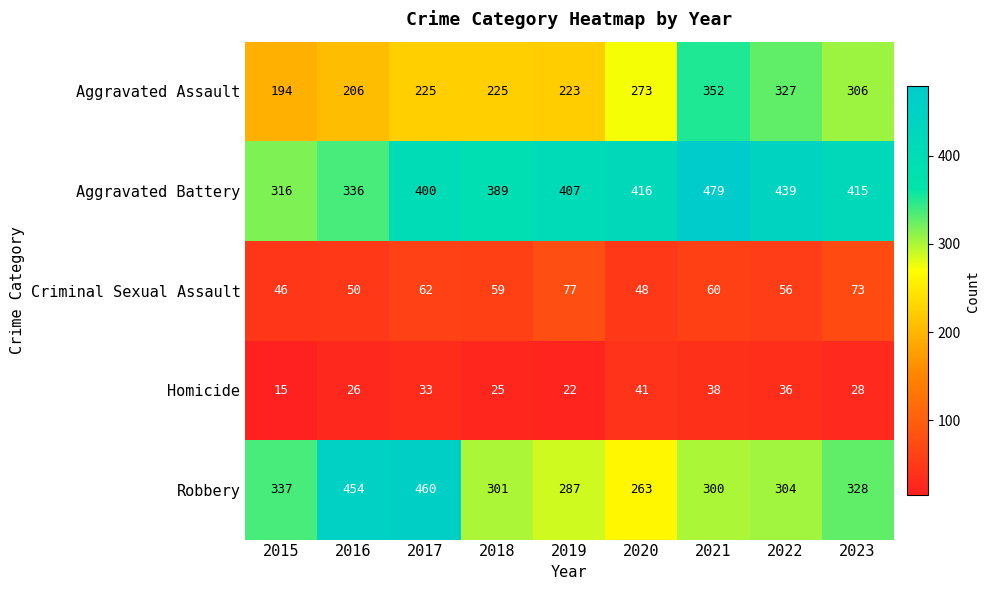

What is the sum of the Criminal Sexual Assault values at 2021 and 2017?

122